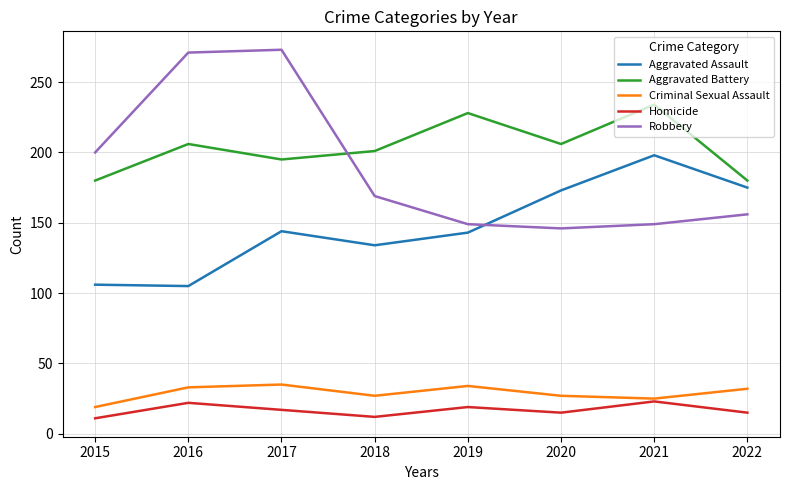

What is the difference between the Homicide values at 2015 and 2019?

8